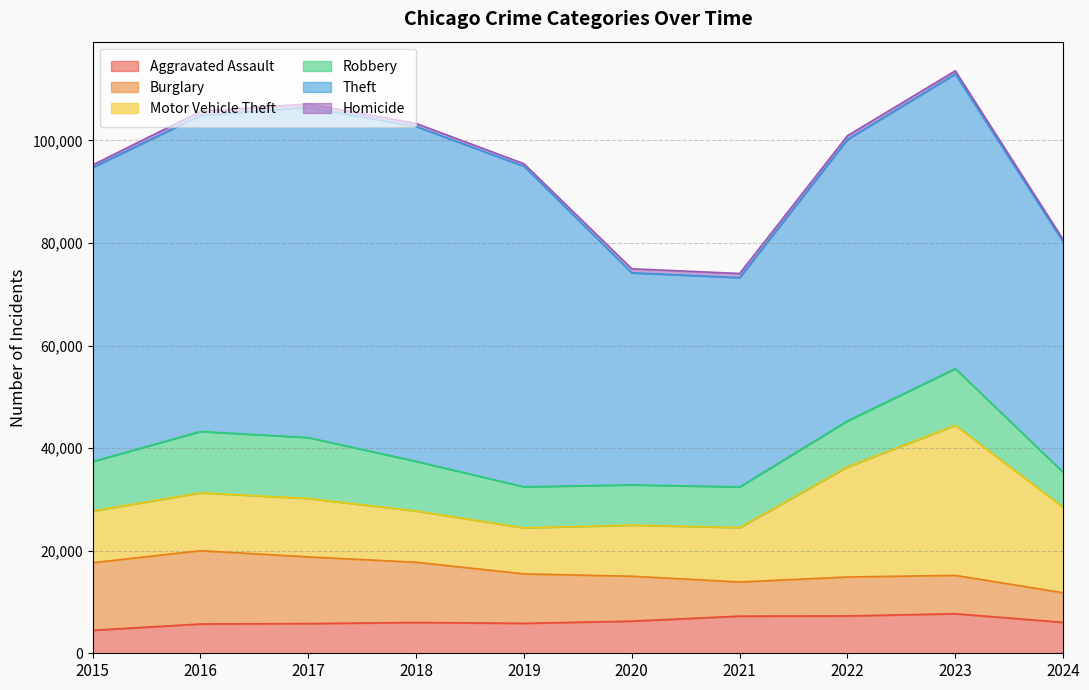

True or false: Burglary has more than 2 interior local peaks.

False